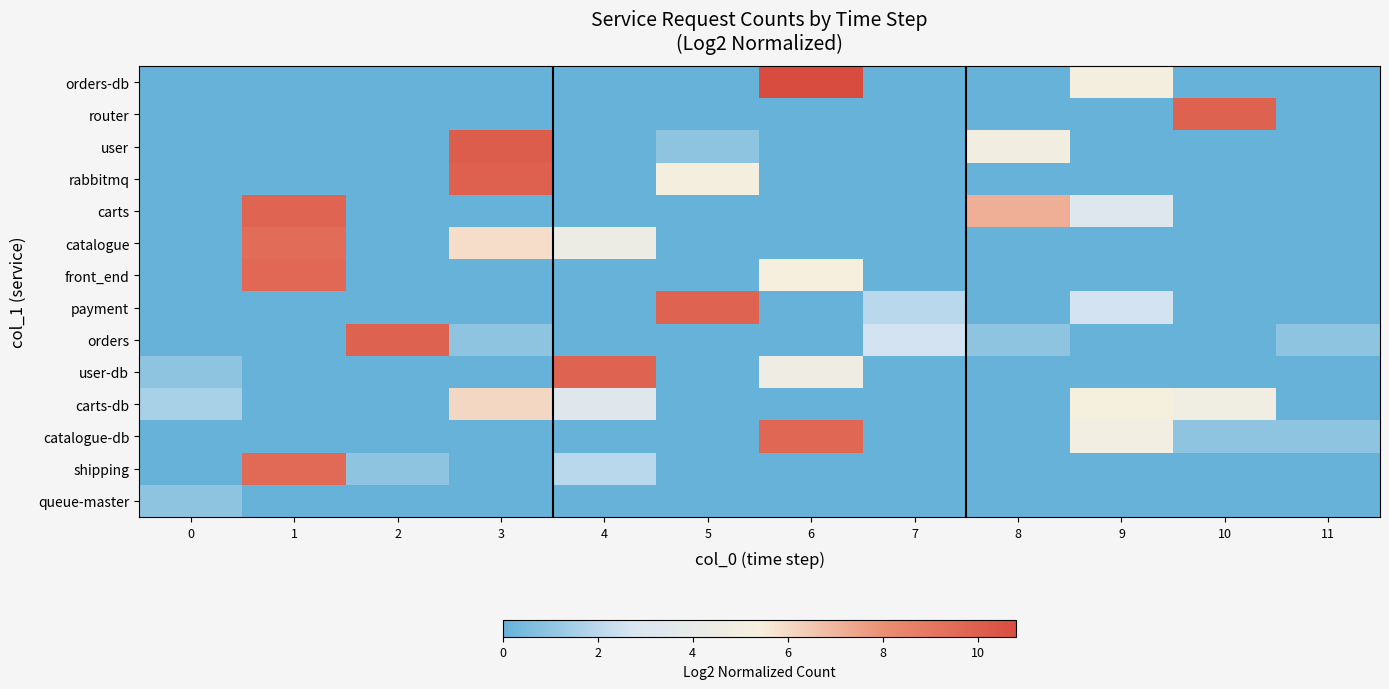

What is the total value across all series at 1?

38.3